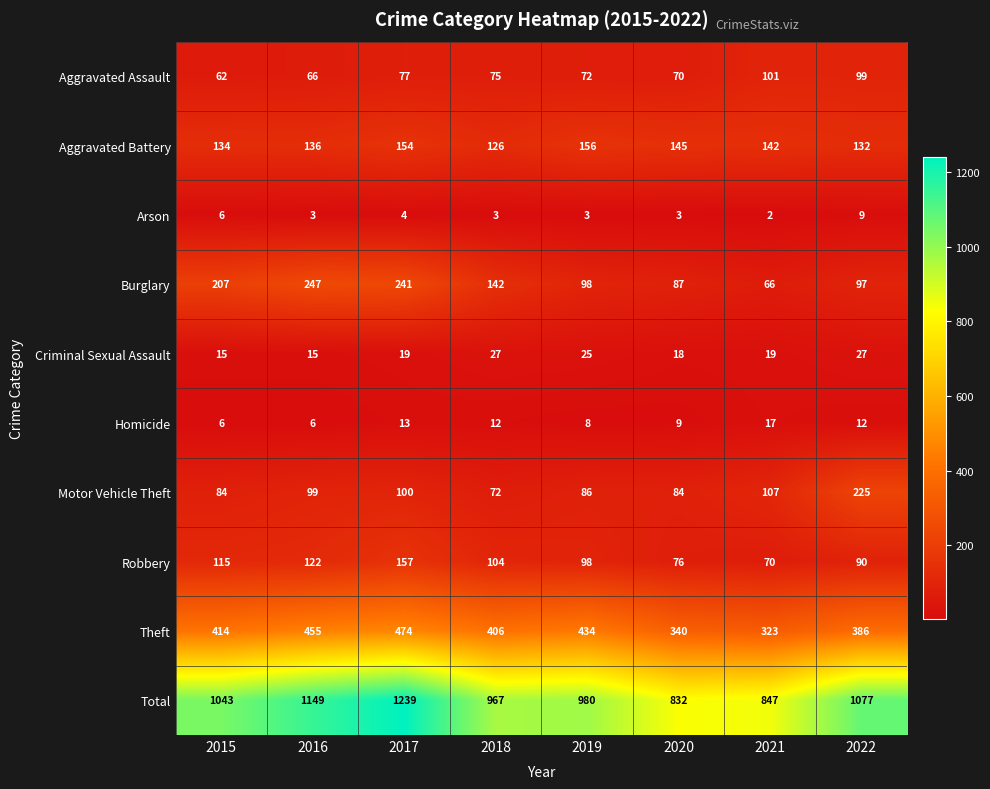

Which series has the widest spread of values?

Total